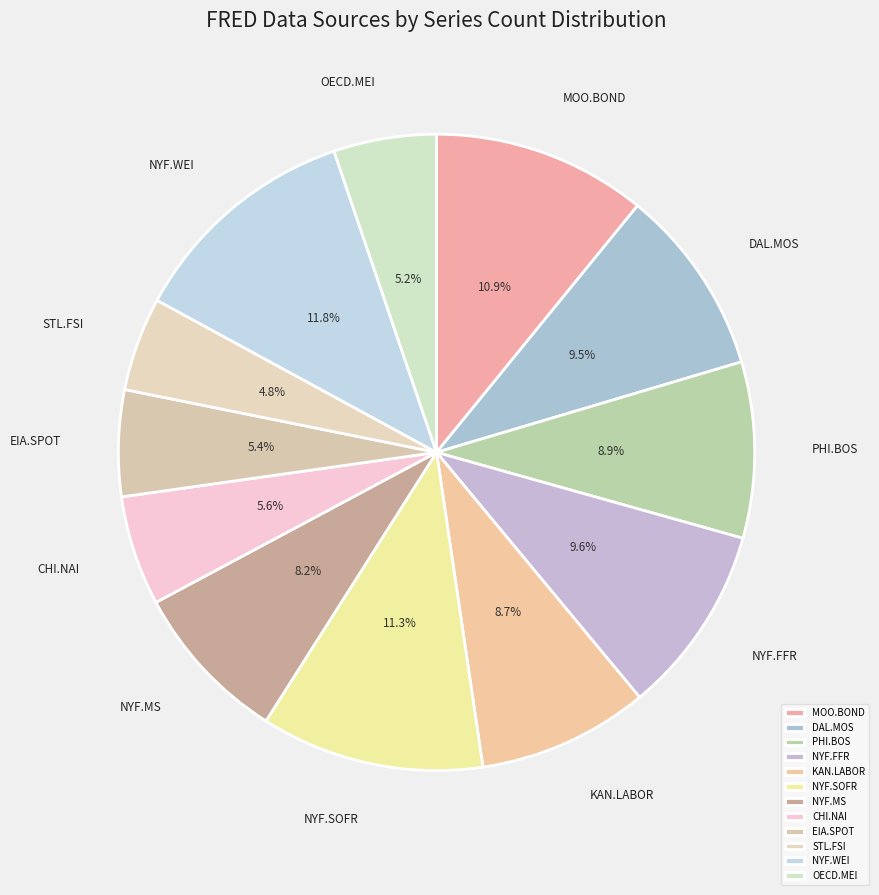

Does MOO.BOND represent more than half of the total?

No